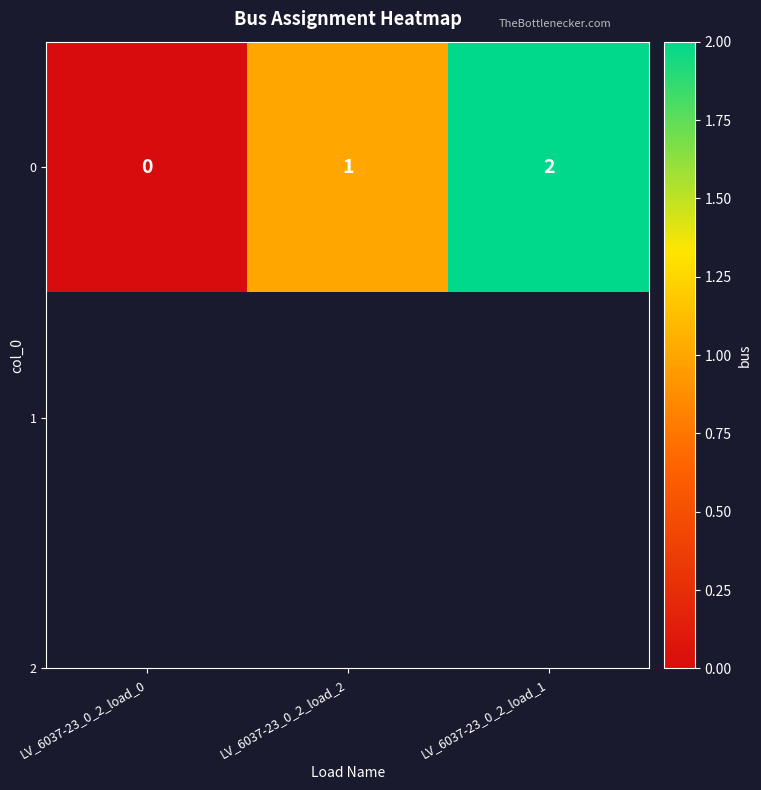

Rank the categories by value from highest to lowest.

LV_6037-23_0_2_load_1, LV_6037-23_0_2_load_2, LV_6037-23_0_2_load_0